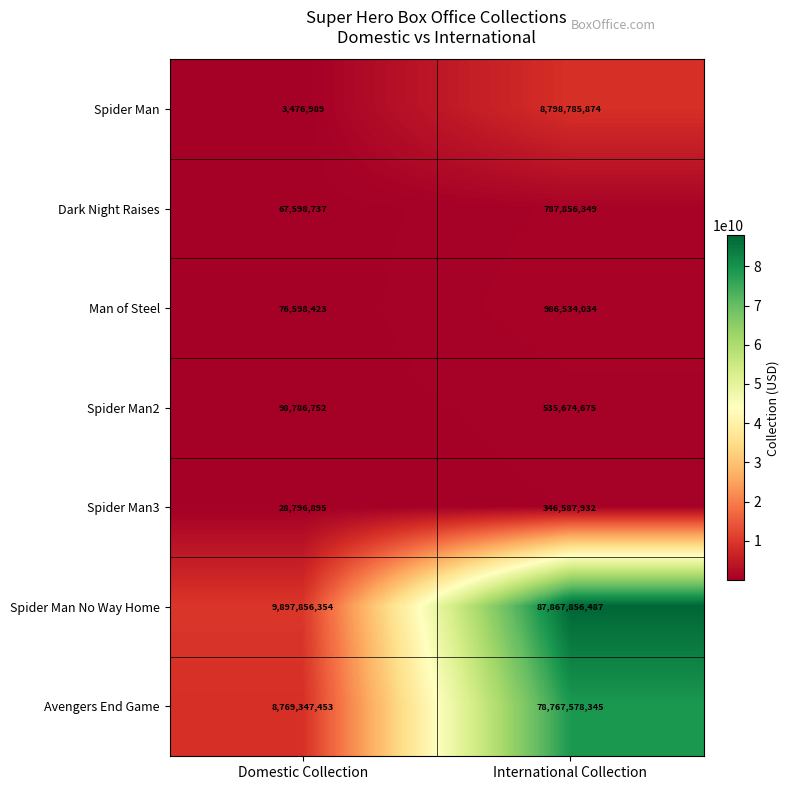

List the series in order of their peak value, lowest first.

Spider Man3, Spider Man2, Dark Night Raises, Man of Steel, Spider Man, Avengers End Game, Spider Man No Way Home